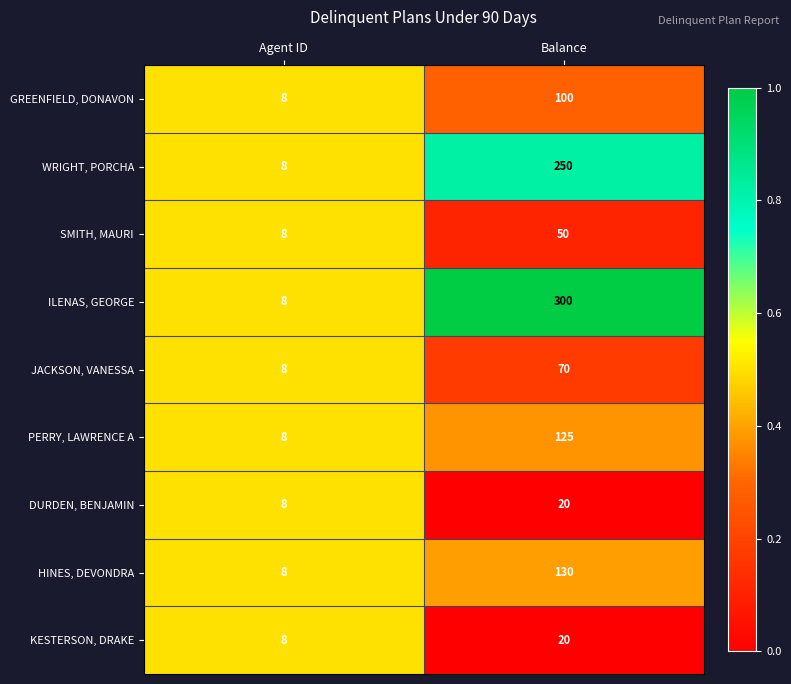

What is the spread (max minus min) of values at Balance?

280